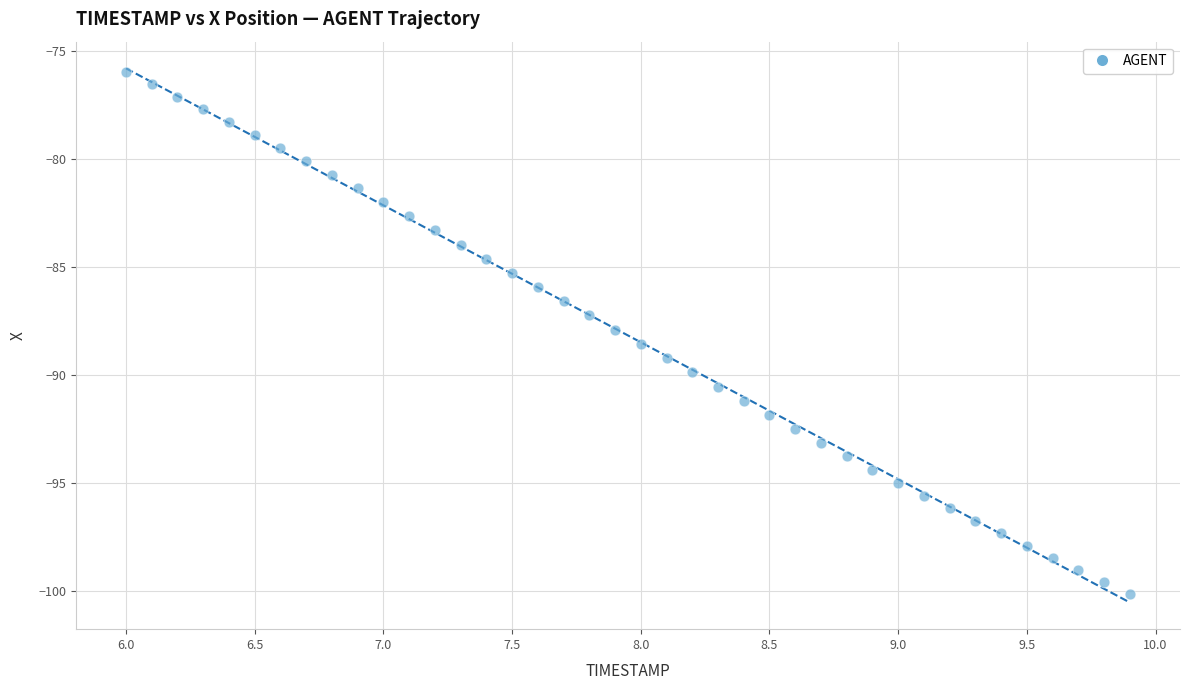

What is the range of X values (max minus min)?

3.9